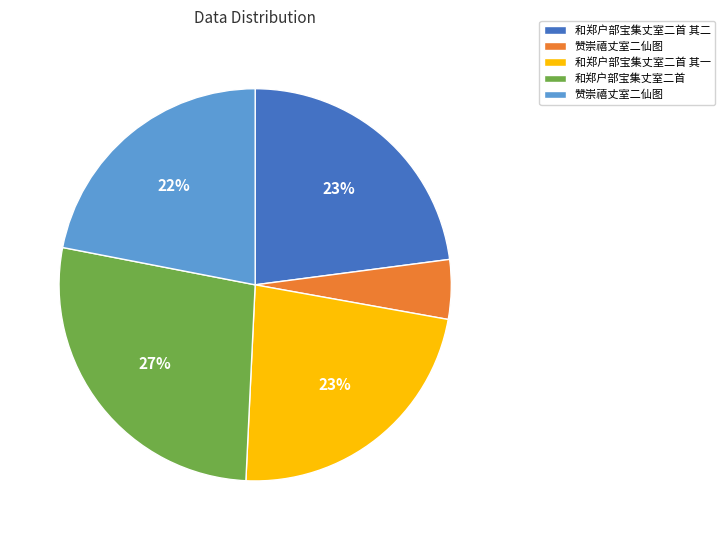

Count the number of slices in the pie.

5